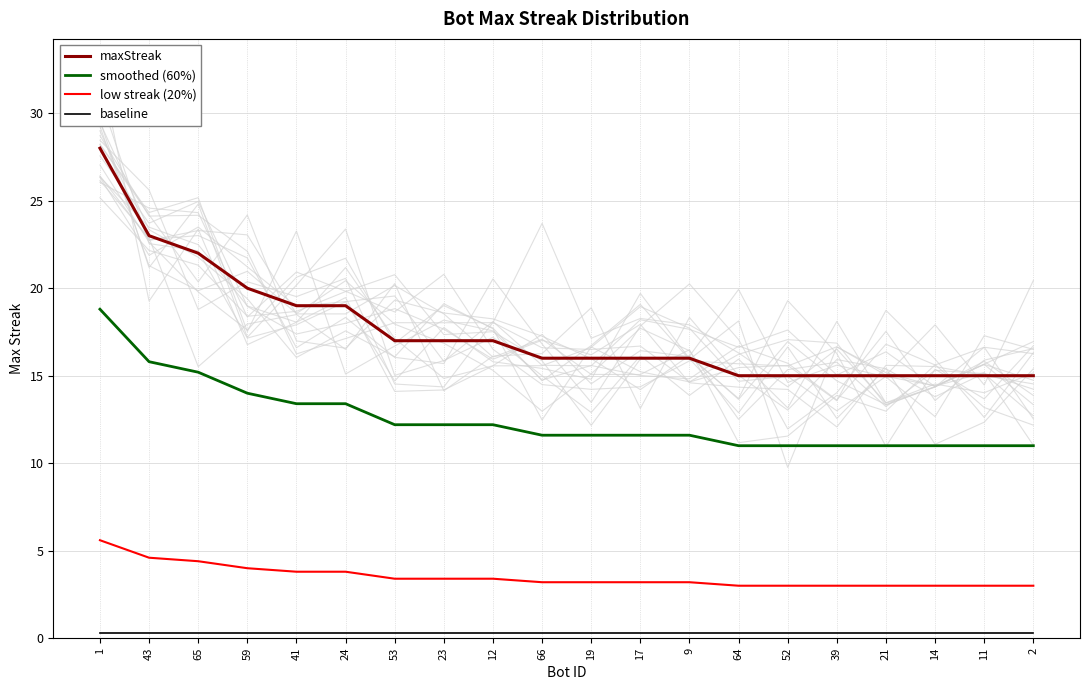

What is the value of the smoothed (60%) point at the 6th from the left?

13.4